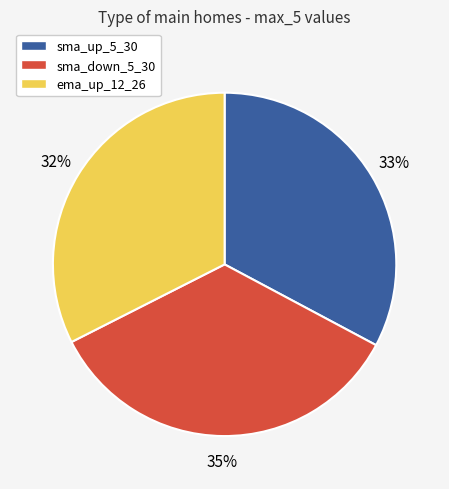

Count the number of slices in the pie.

3